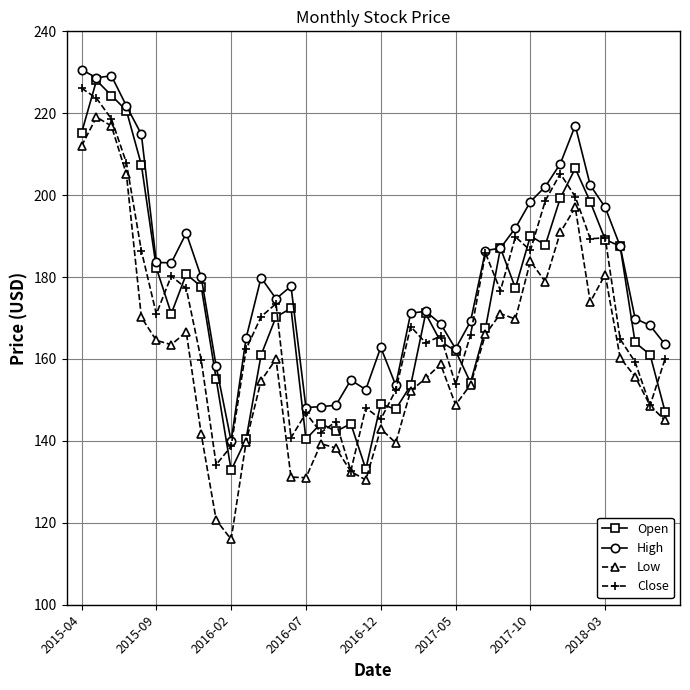

What is the value of the Low point at the 10th from the left?

120.7